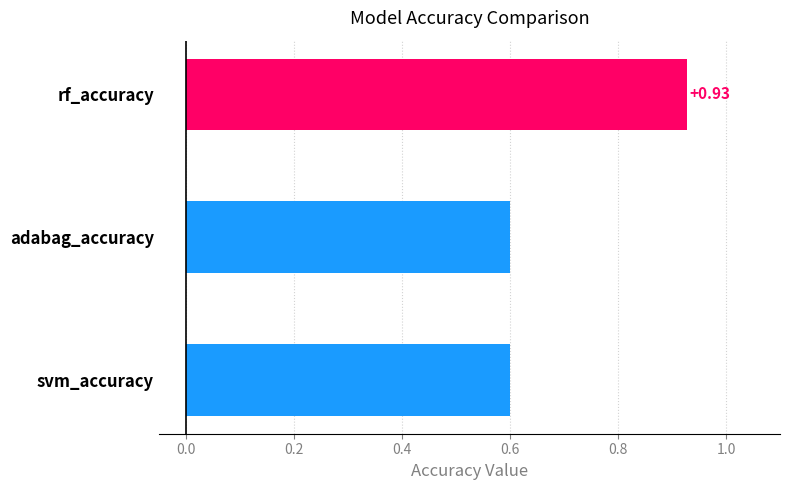

Which category has the highest value across all series?

rf_accuracy